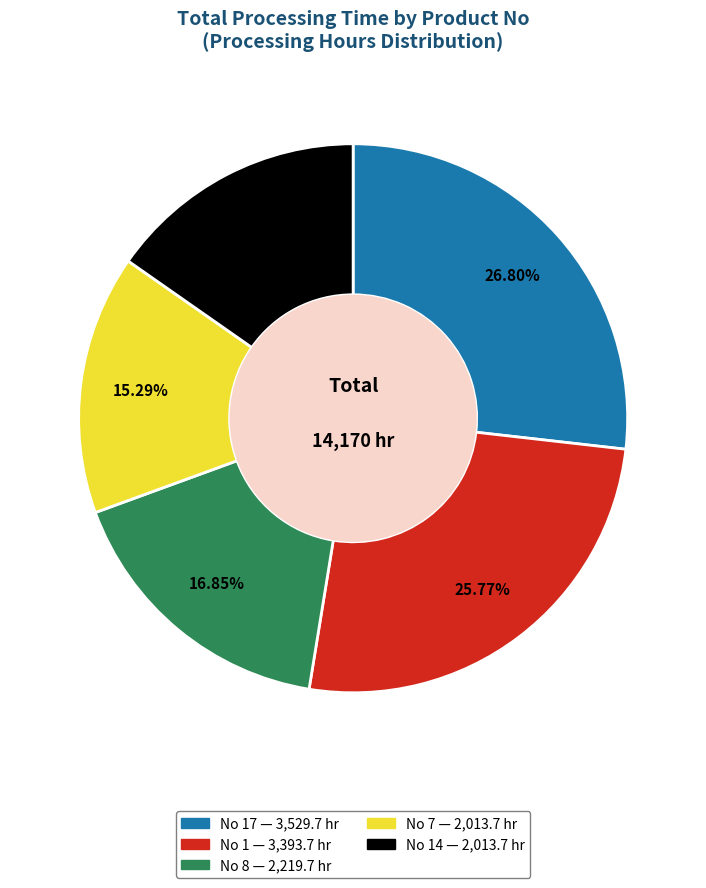

Is there a majority slice in this chart?

No